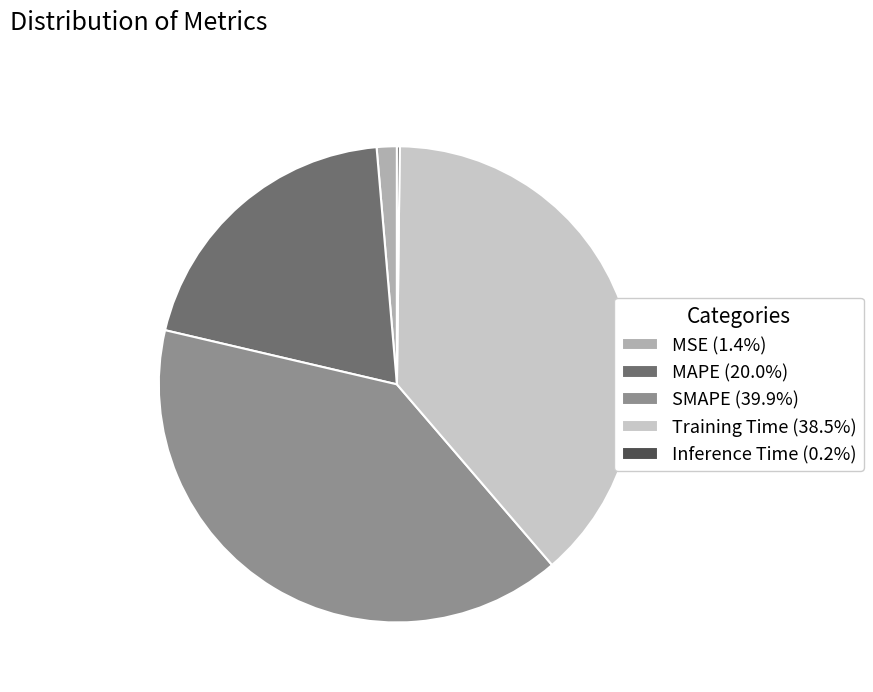

Which category has the biggest portion of the pie?

SMAPE